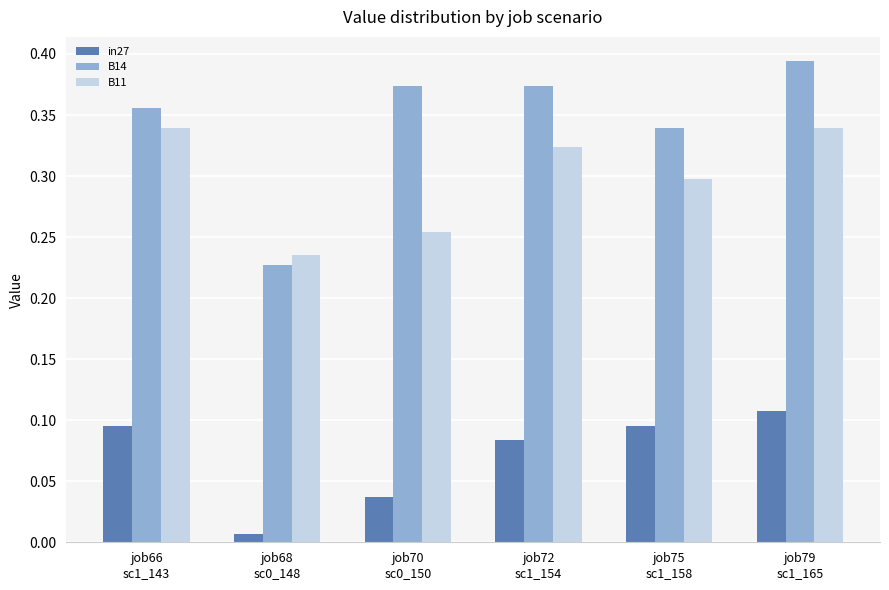

Count the B14 values in the range 0 to 1.

6